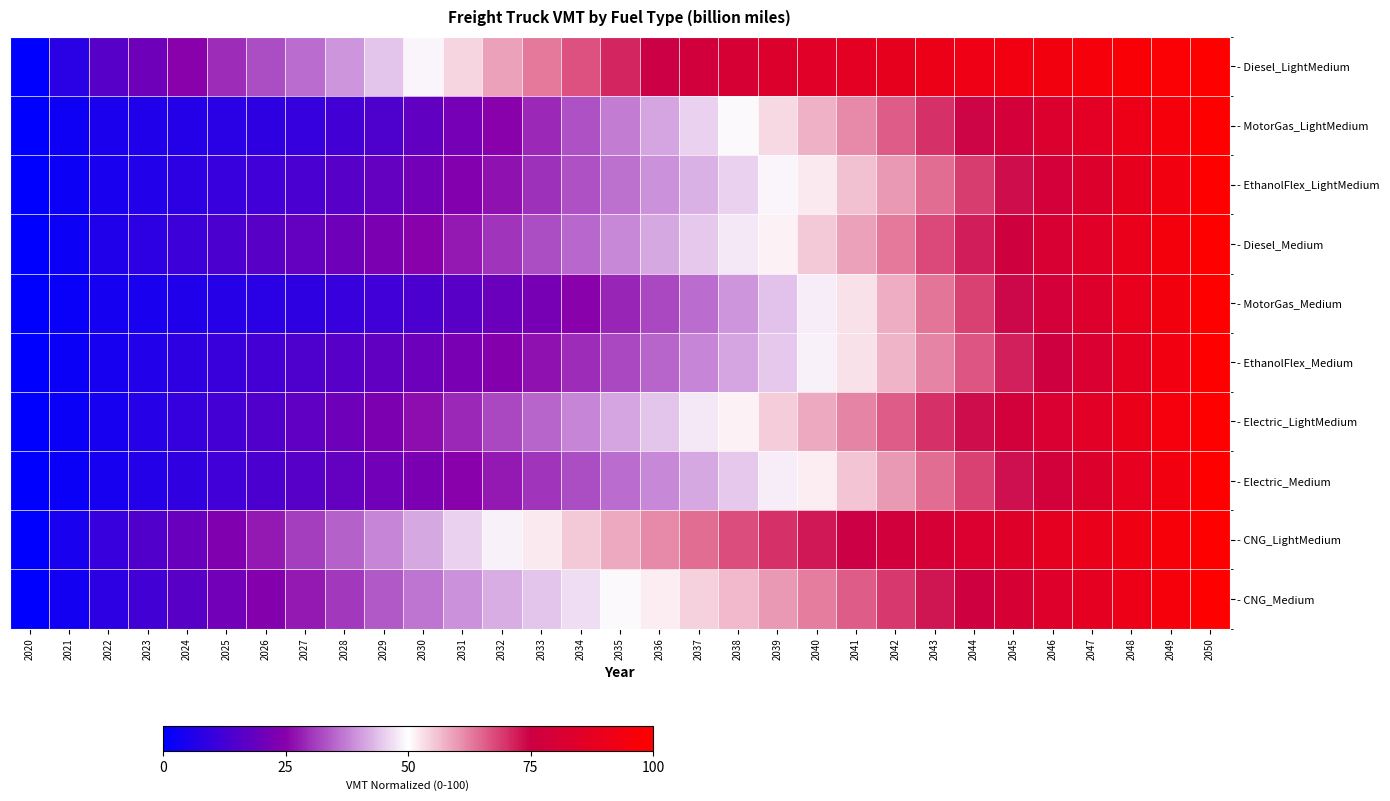

Between 2021 and 2036, which is larger?

2036